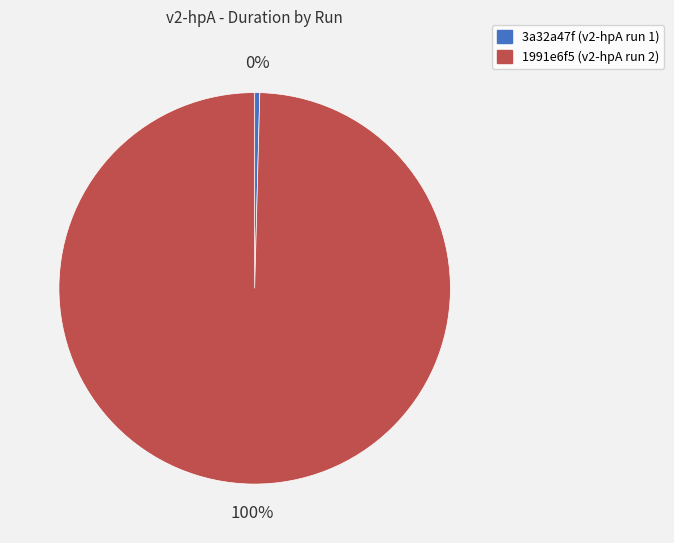

To the nearest percent, what portion does 1991e6f5 (v2-hpA run 2) represent?

100%